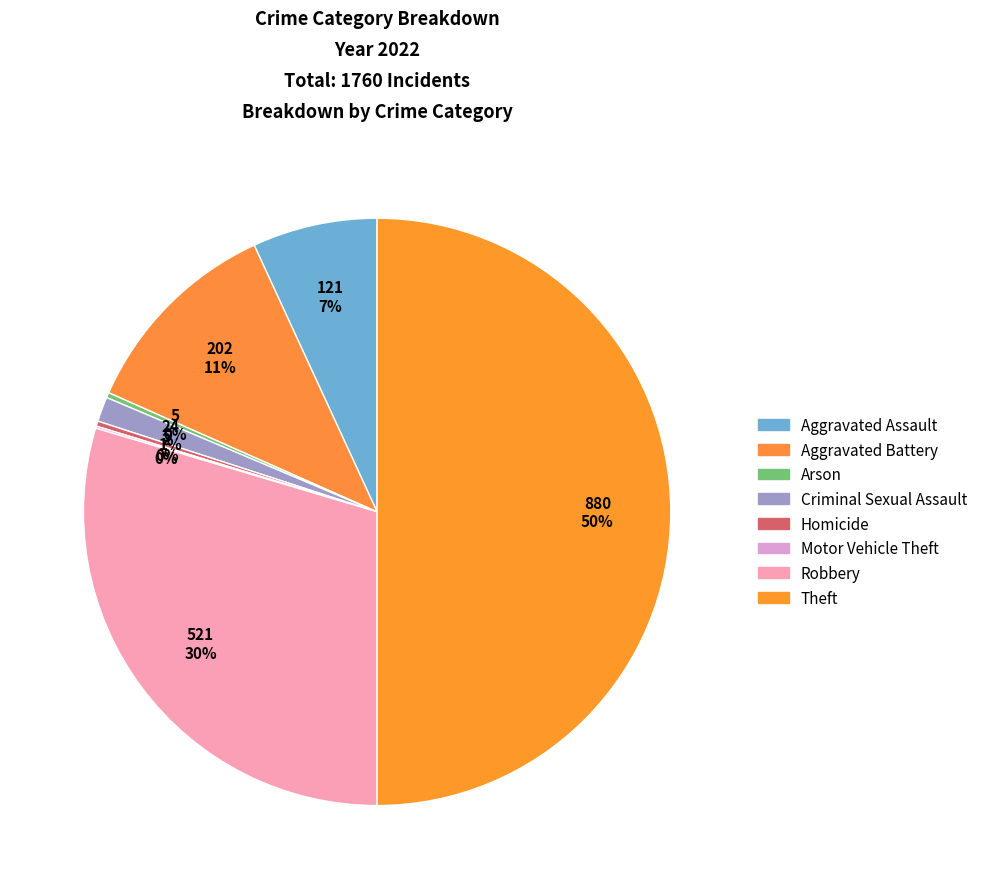

What is the total percentage of Aggravated Battery and Arson?

11.8%